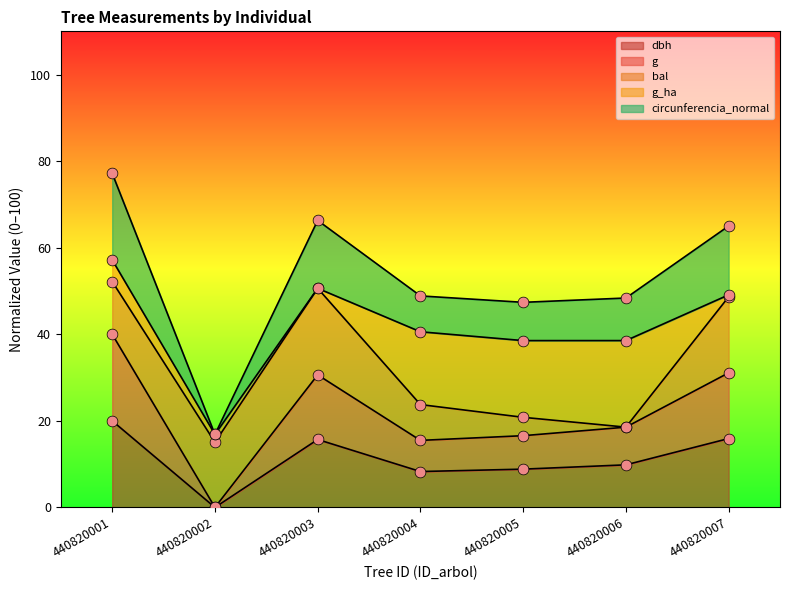

What is the highest value of the dbh series?

20.0